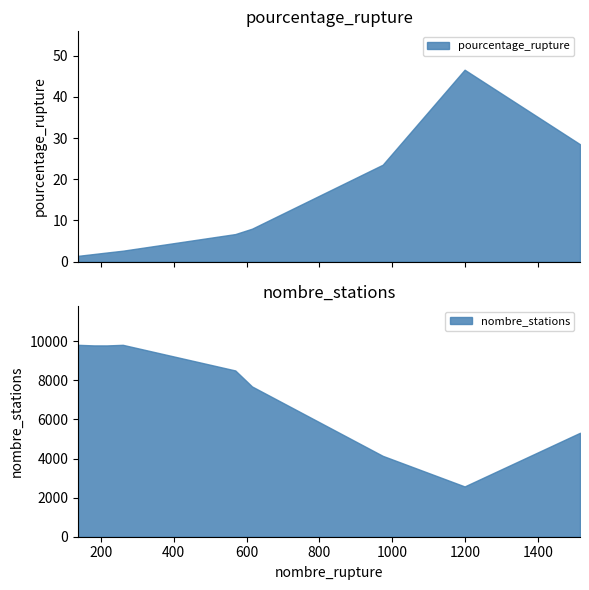

What is the highest value of the pourcentage_rupture series?

46.6